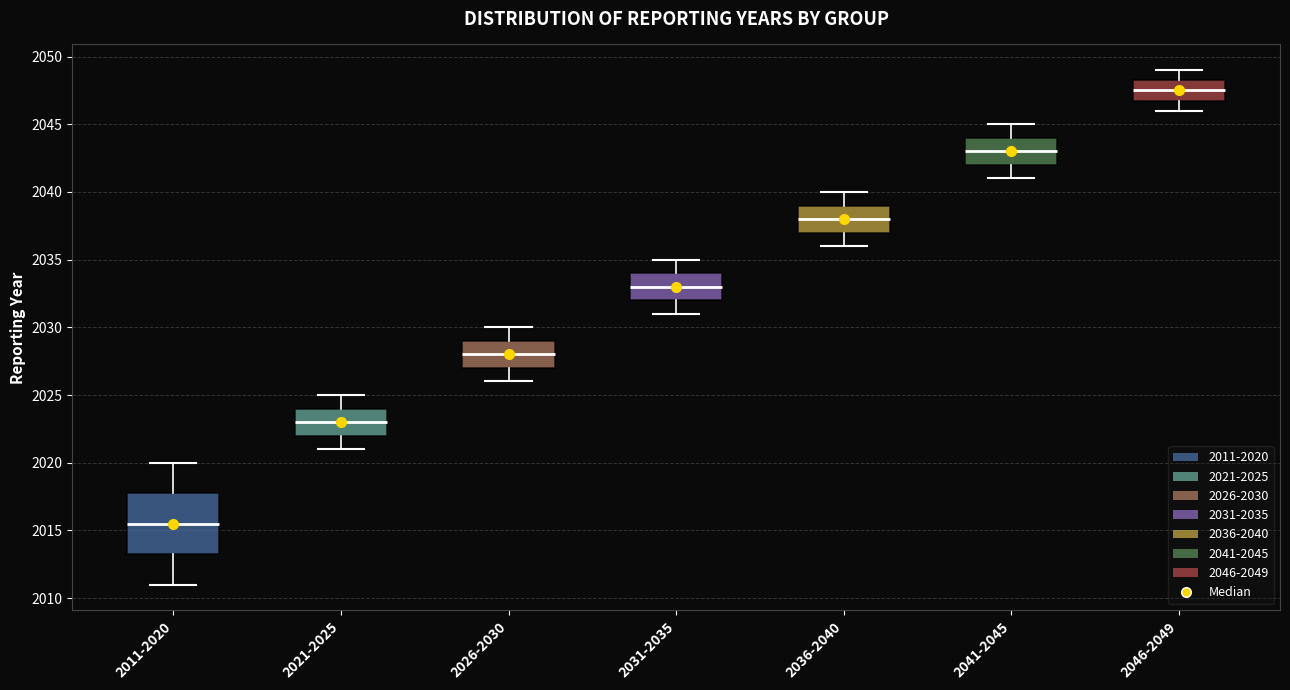

Reading left to right, transcribe this box plot: for each box, give where its median line is, the range the box spans, and where its two whiskers end, as read against the y-axis. The values are not printed on the chart, so give them approximately, as read against the axis.

2011-2020: median 2015.5, box 2013.5 to 2018.0, whiskers 2011.0 to 2020.0
2021-2025: median 2023.0, box 2022.0 to 2024.0, whiskers 2021.0 to 2025.0
2026-2030: median 2028.0, box 2027.0 to 2029.0, whiskers 2026.0 to 2030.0
2031-2035: median 2033.0, box 2032.0 to 2034.0, whiskers 2031.0 to 2035.0
2036-2040: median 2038.0, box 2037.0 to 2039.0, whiskers 2036.0 to 2040.0
2041-2045: median 2043.0, box 2042.0 to 2044.0, whiskers 2041.0 to 2045.0
2046-2049: median 2047.5, box 2047.0 to 2048.5, whiskers 2046.0 to 2049.0